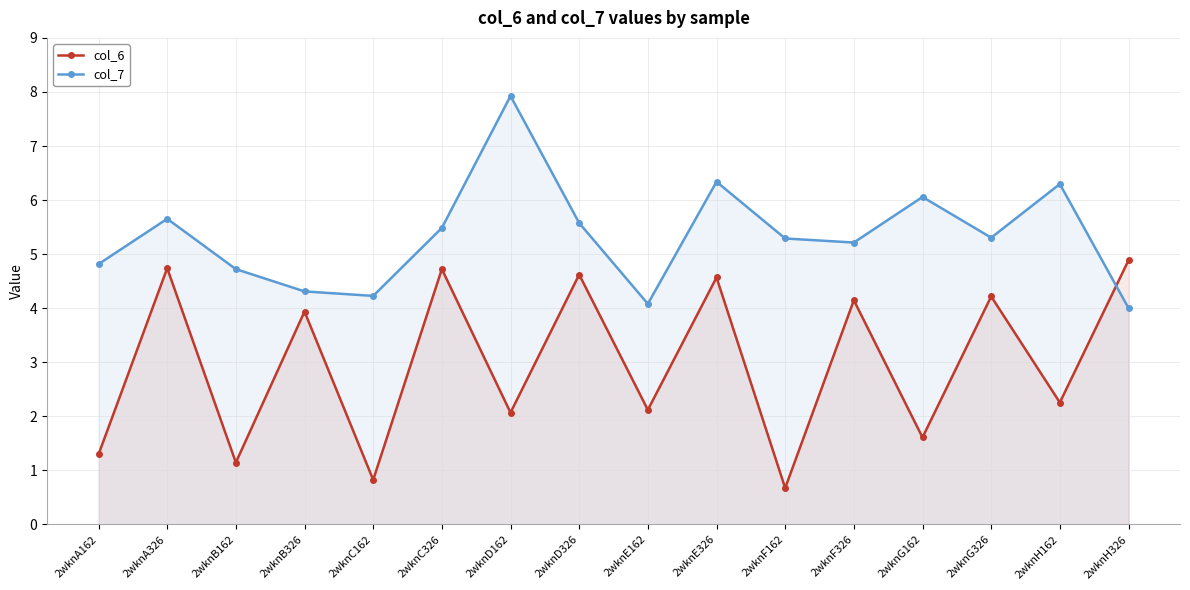

What is the spread (max minus min) of values at 2wknA162?

3.5